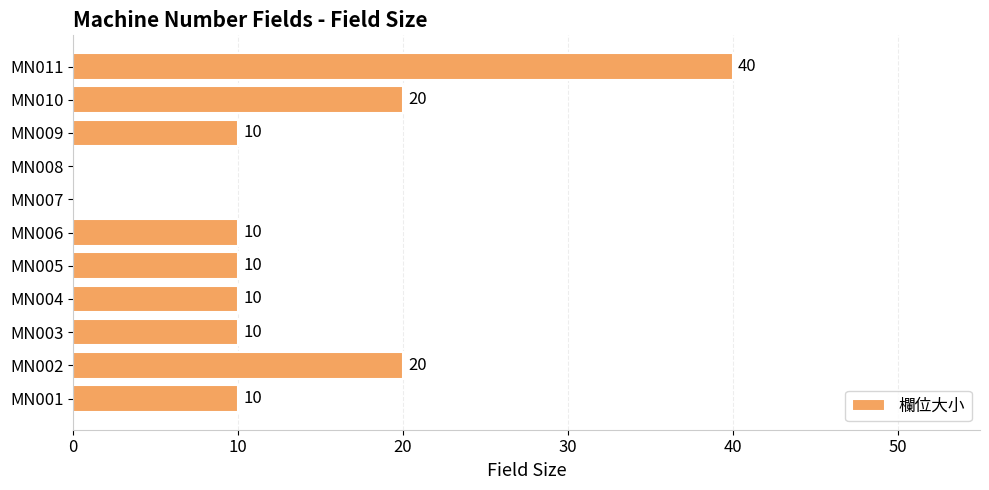

What is the change in value from MN007 to MN009?

+10